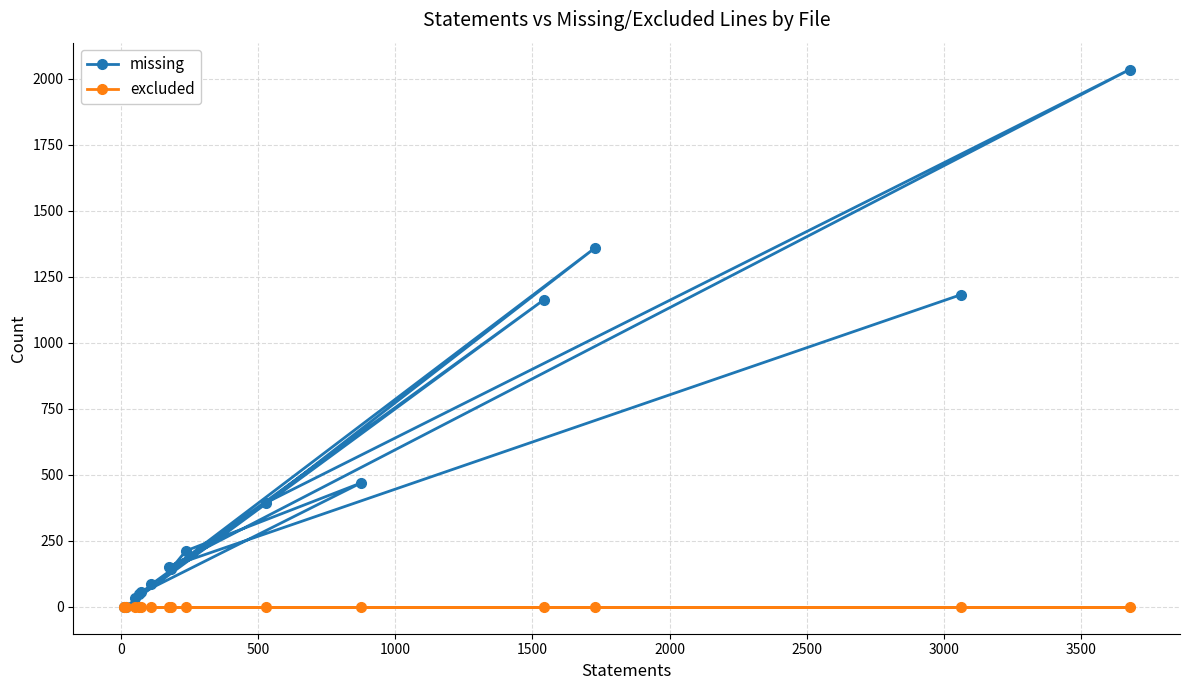

Reading left to right, transcribe all the data shown in this chart.

missing: 0	0	1164	85	32	55	47	469	212	142	1360	395	2035	151	1182
excluded: 0	0	0	0	0	0	0	0	0	0	0	0	0	0	0